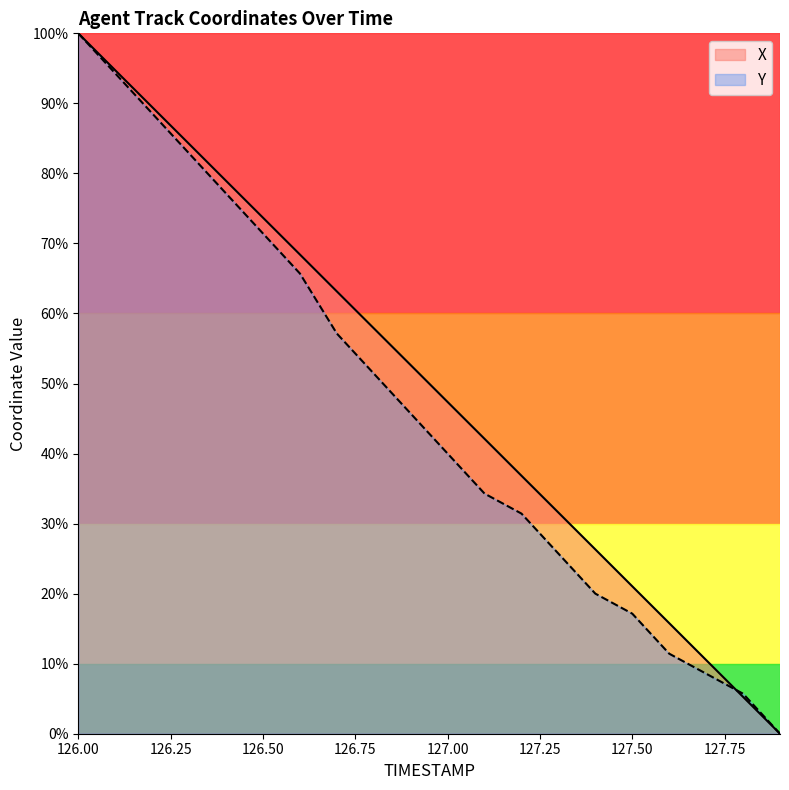

Which category has the lowest value across all series?

127.9